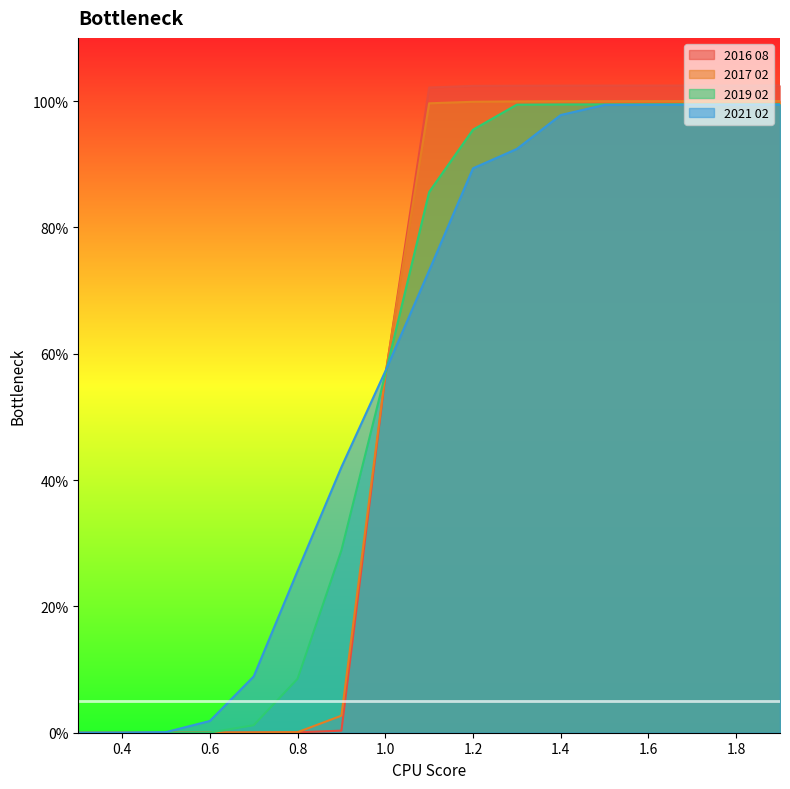

Is it true that 2021 02 equals 0.3 at 1.3?

False